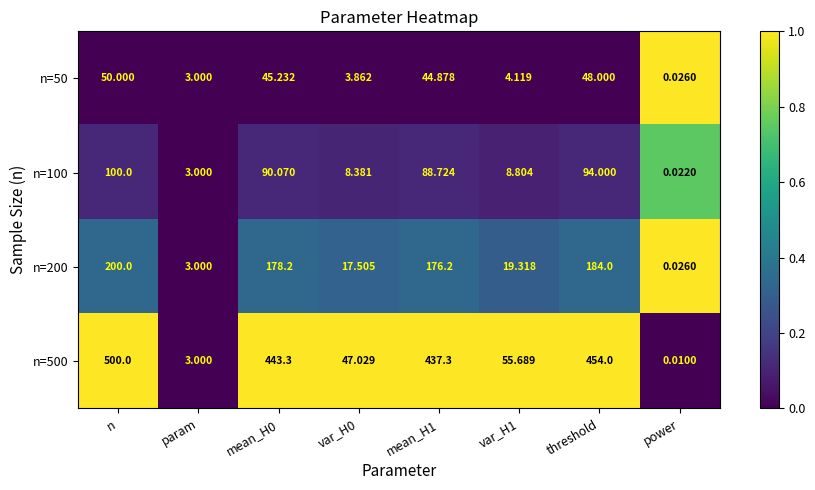

How many categories are shown in the chart?

8